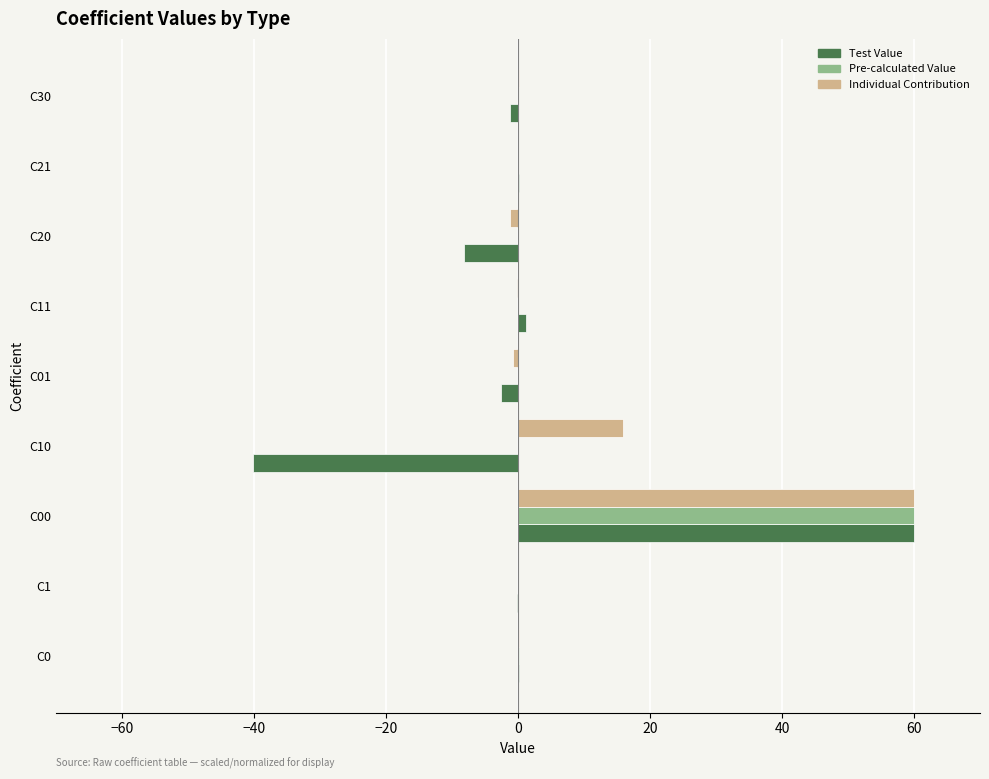

Where is Individual Contribution nearest to the value 29?

C10